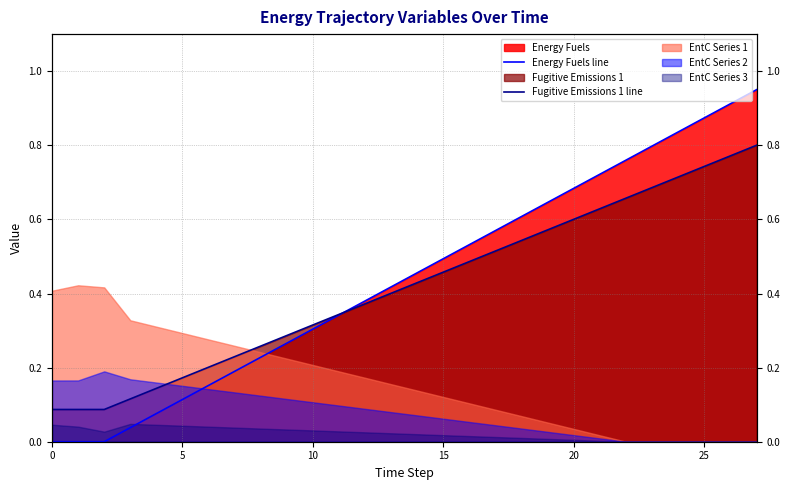

Read the Energy Fuels line value at 14.

0.5